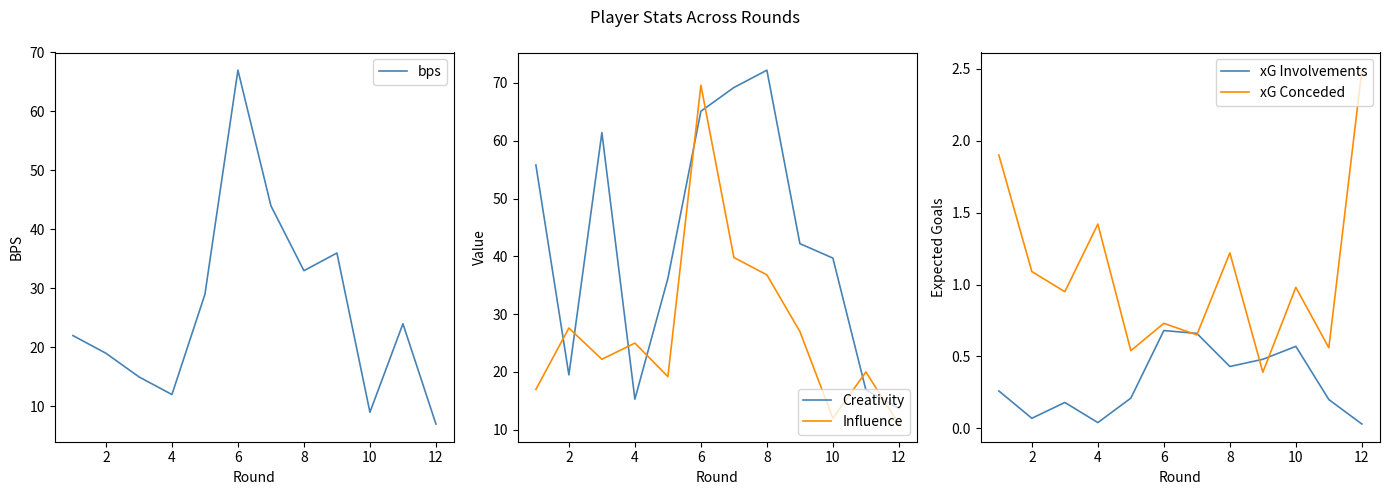

What is the difference between the second highest and minimum values in the Influence series?

28.8